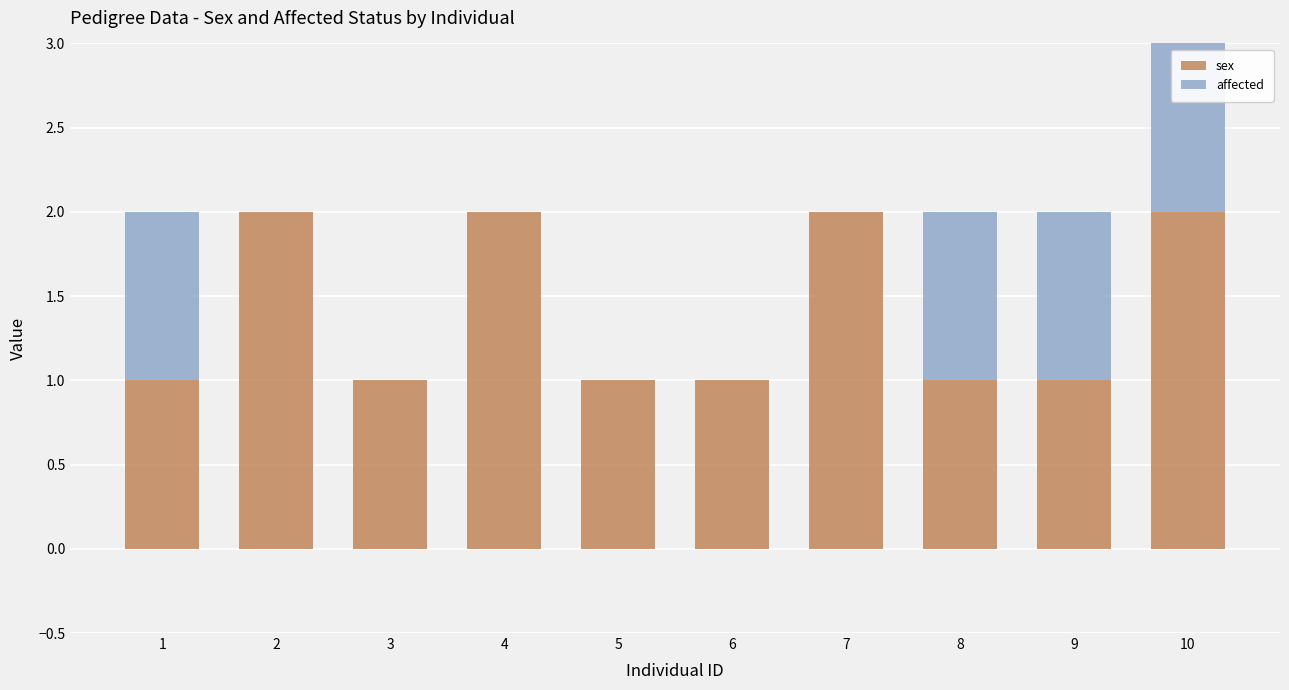

Is it true that sex equals 1 at 5?

True